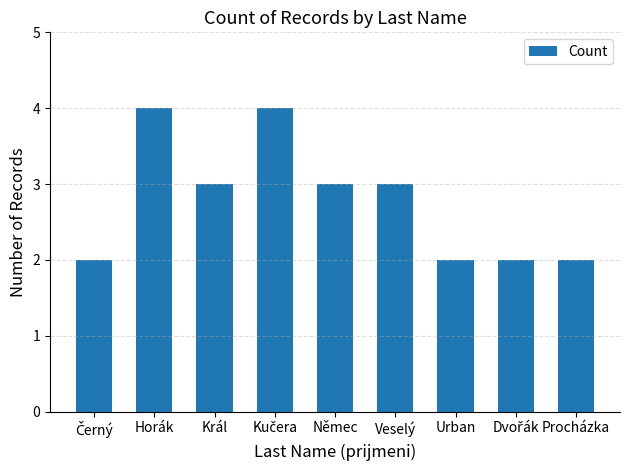

Read the value at Horák.

4